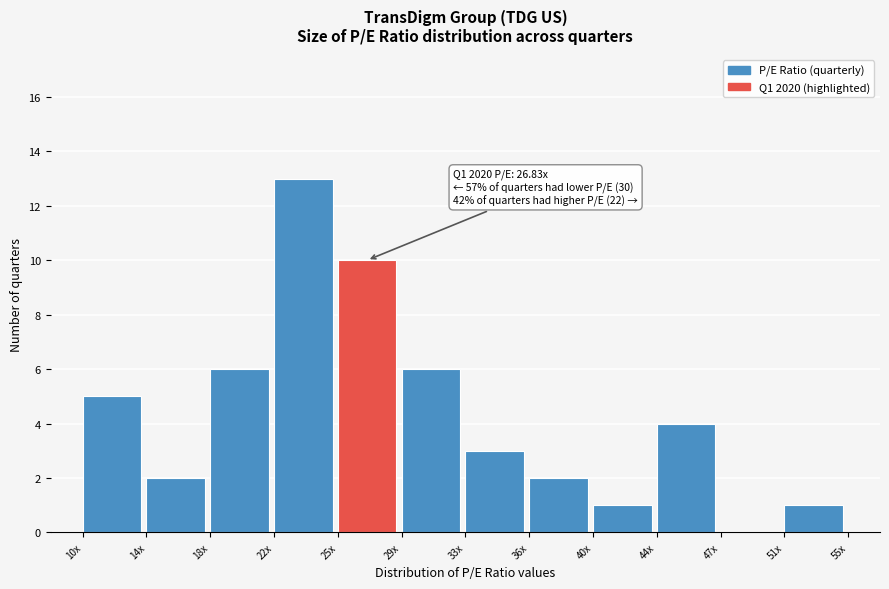

Reading left to right, extract all data points from this chart.

10x=5	14x=2	18x=6	22x=13	25x=10	29x=6	33x=3	36x=2	40x=1	44x=4	47x=0	51x=1